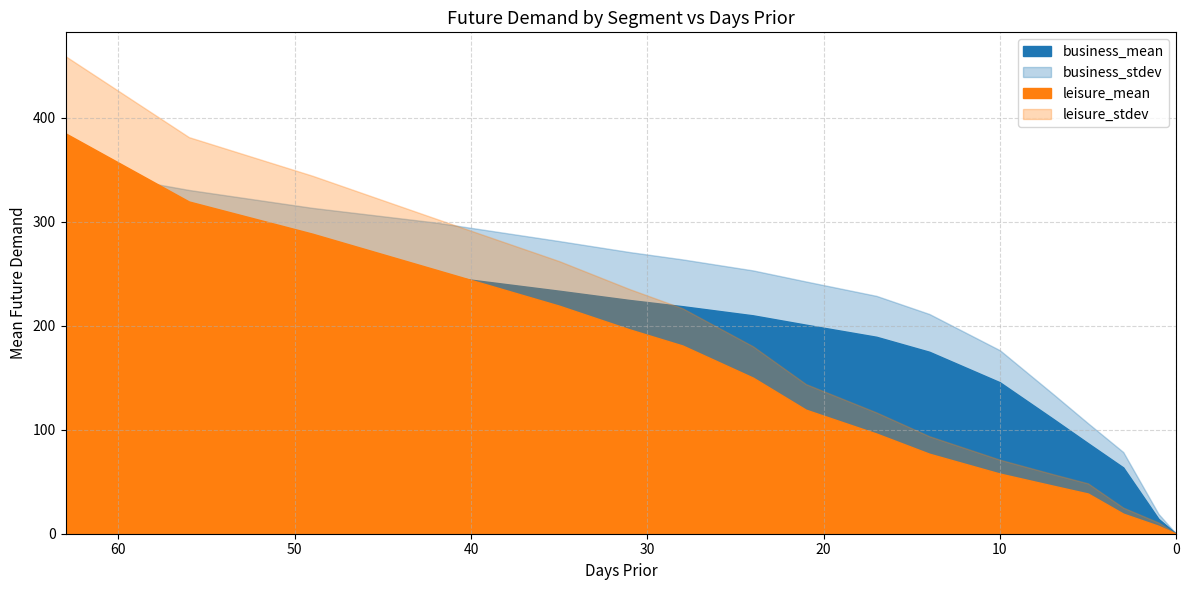

Which series has the largest range (max minus min)?

leisure_mean